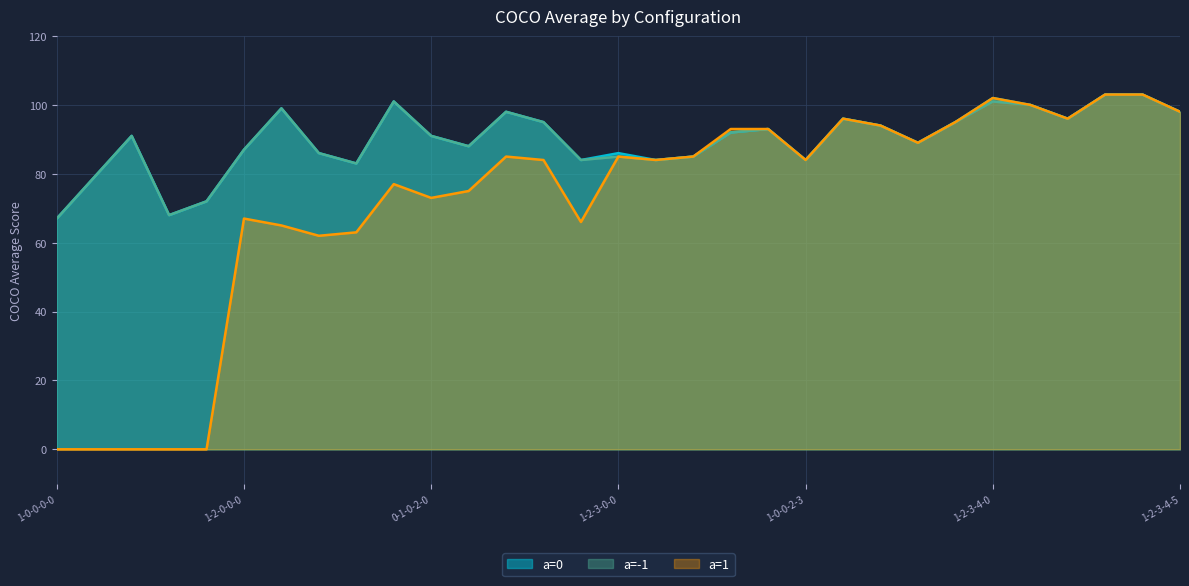

What position from the left is 0-0-1-0-0?

3